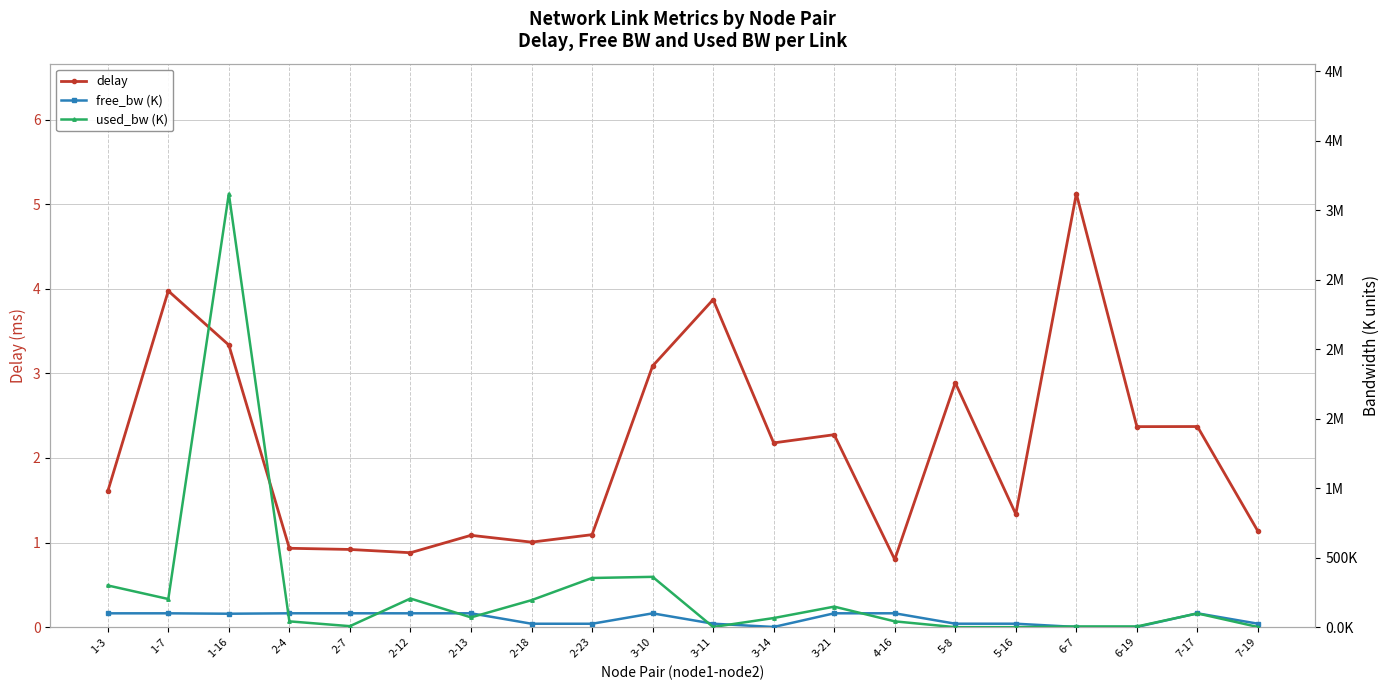

Where is the first local minimum for delay?

2-12